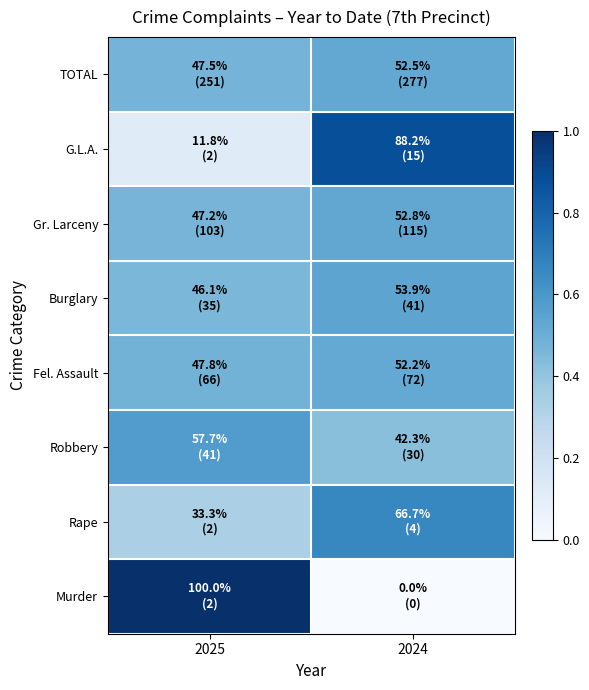

Reading left to right, what are all the values shown in this chart?

Murder: 2025=1.0	2024=0.0
Rape: 2025=0.3	2024=0.7
Robbery: 2025=0.6	2024=0.4
Fel. Assault: 2025=0.5	2024=0.5
Burglary: 2025=0.5	2024=0.5
Gr. Larceny: 2025=0.5	2024=0.5
G.L.A.: 2025=0.1	2024=0.9
TOTAL: 2025=0.5	2024=0.5